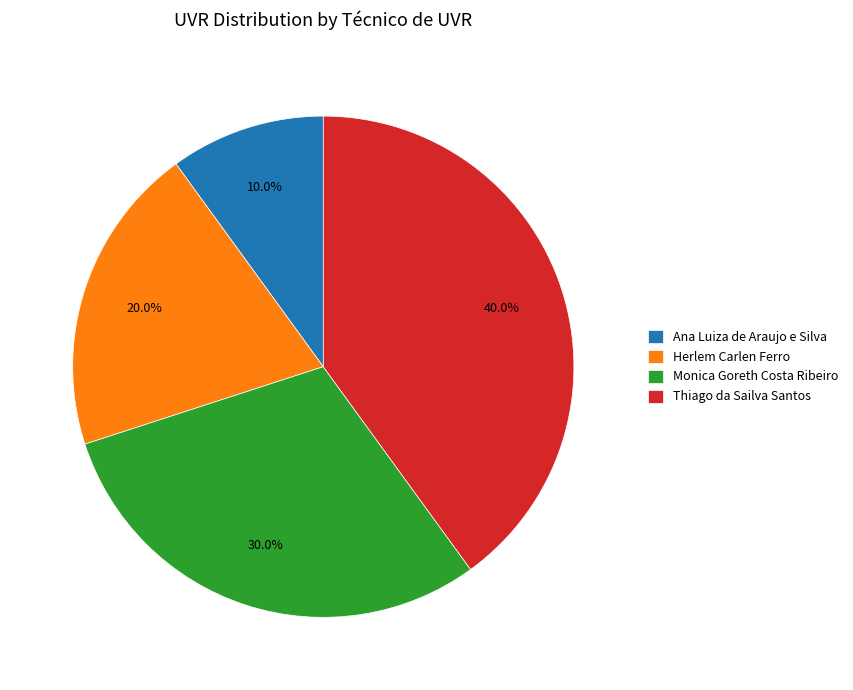

Is it true that Monica Goreth Costa Ribeiro is 16% of the pie?

False